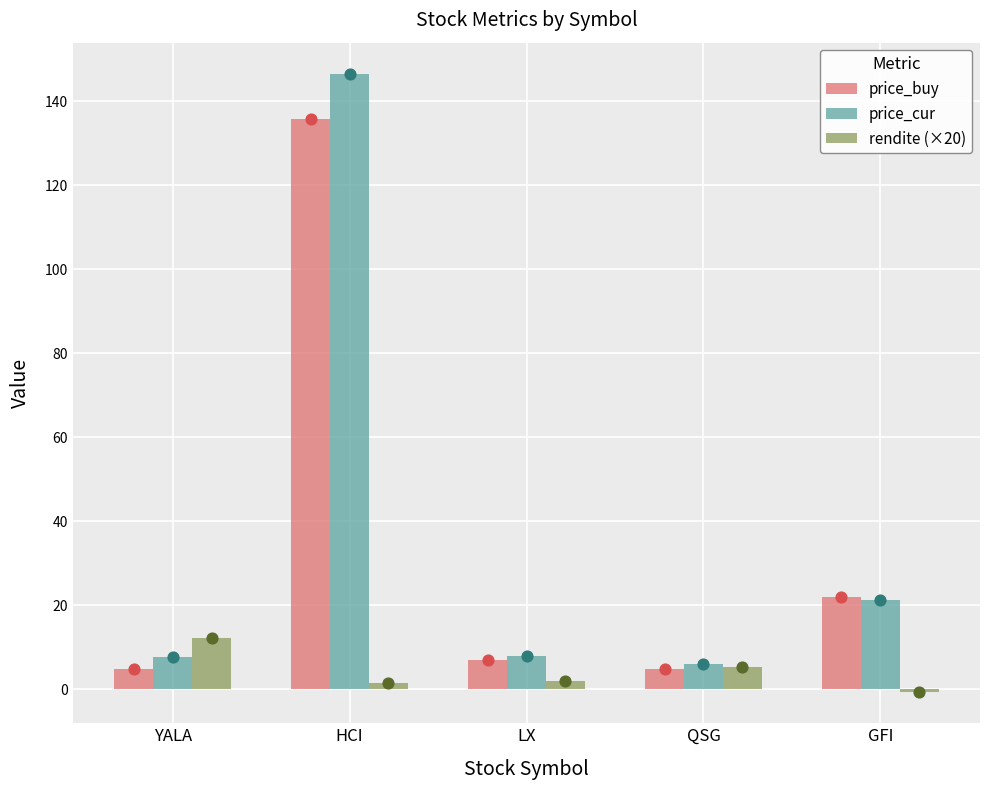

Which series has the largest total across all categories?

price_cur